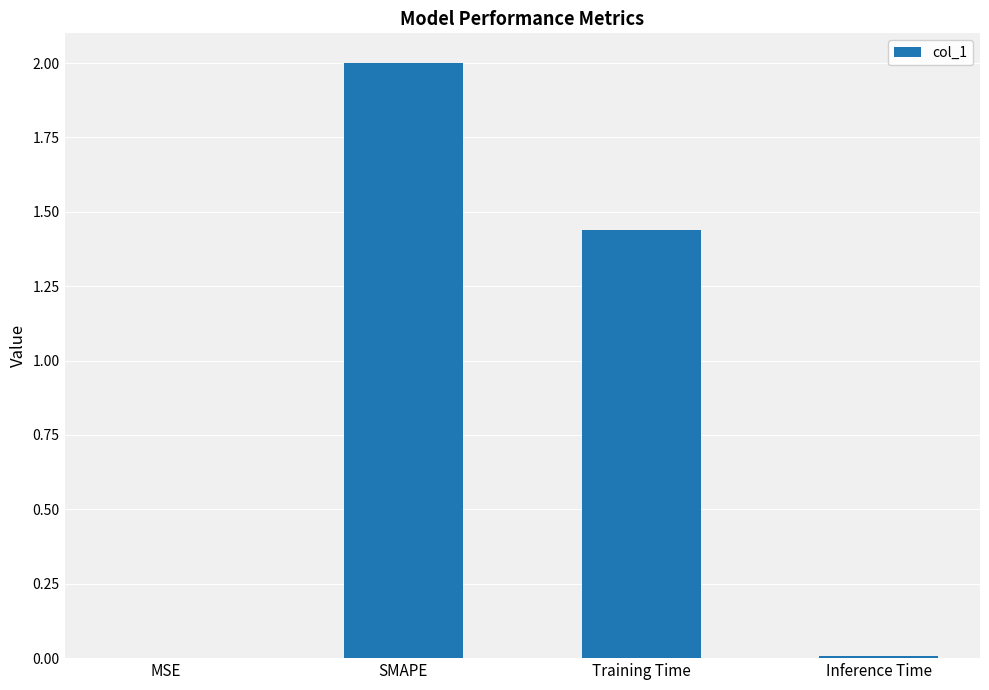

Where is the data nearest to the value 1?

Training Time